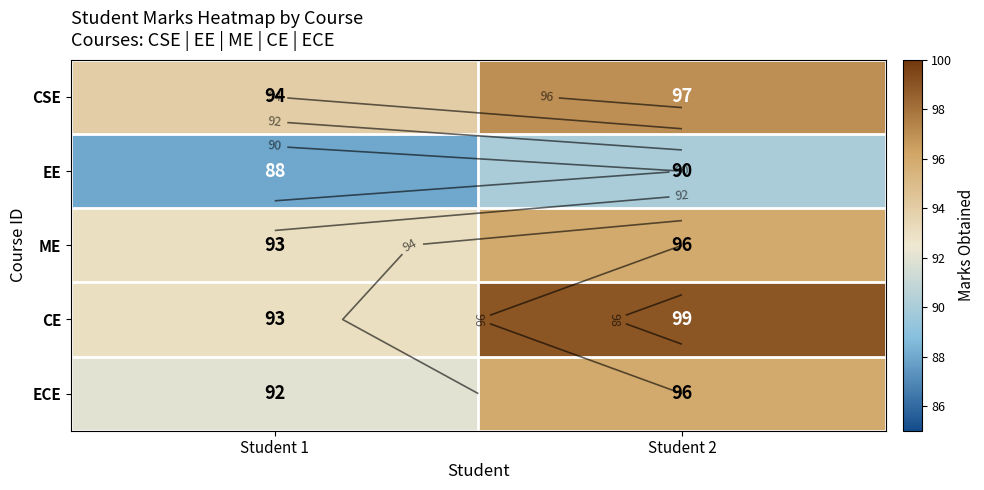

Between Student 2 and Student 1, which is larger?

Student 2